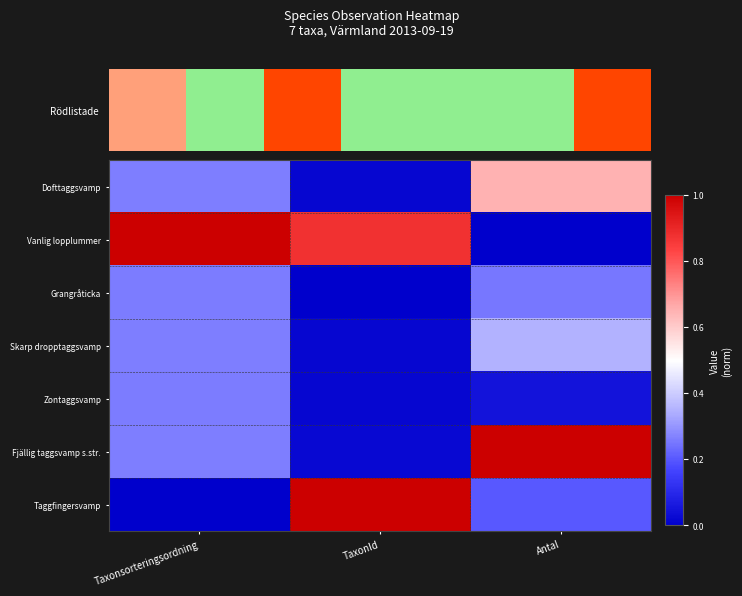

List the labels in order of Vanlig lopplummer value, largest first.

Taxonsorteringsordning, TaxonId, Antal